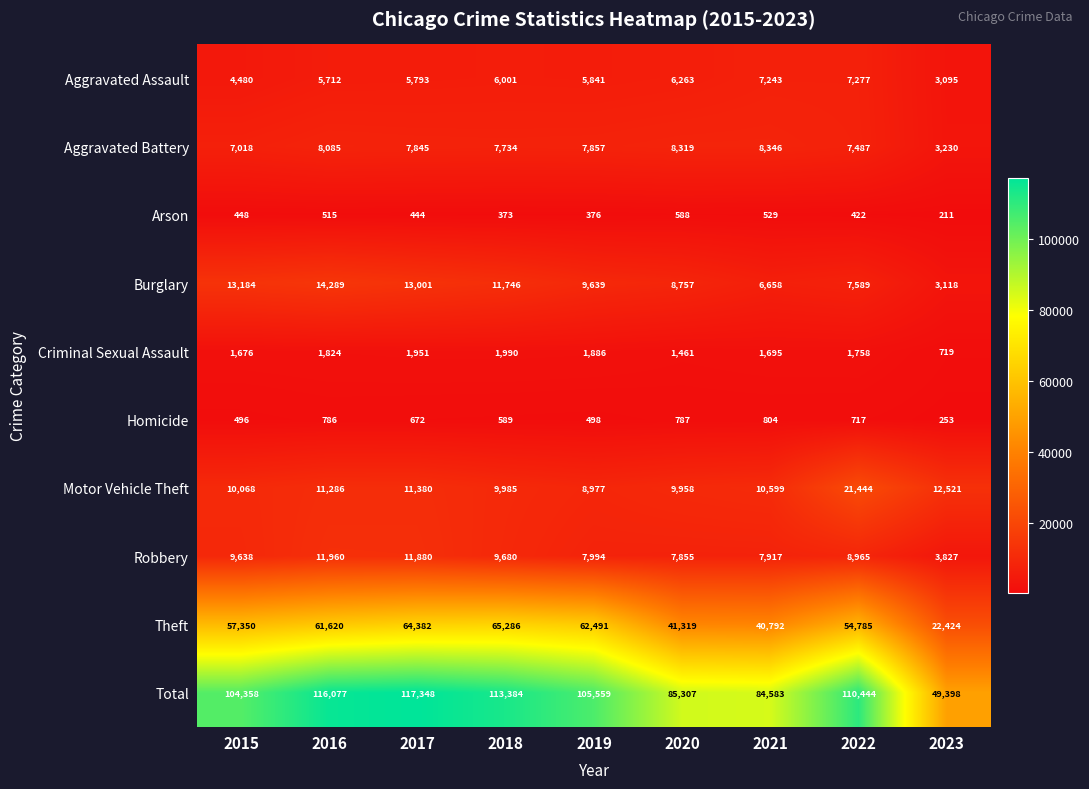

What value does the Theft series have at 2019, to the nearest 100?

62500